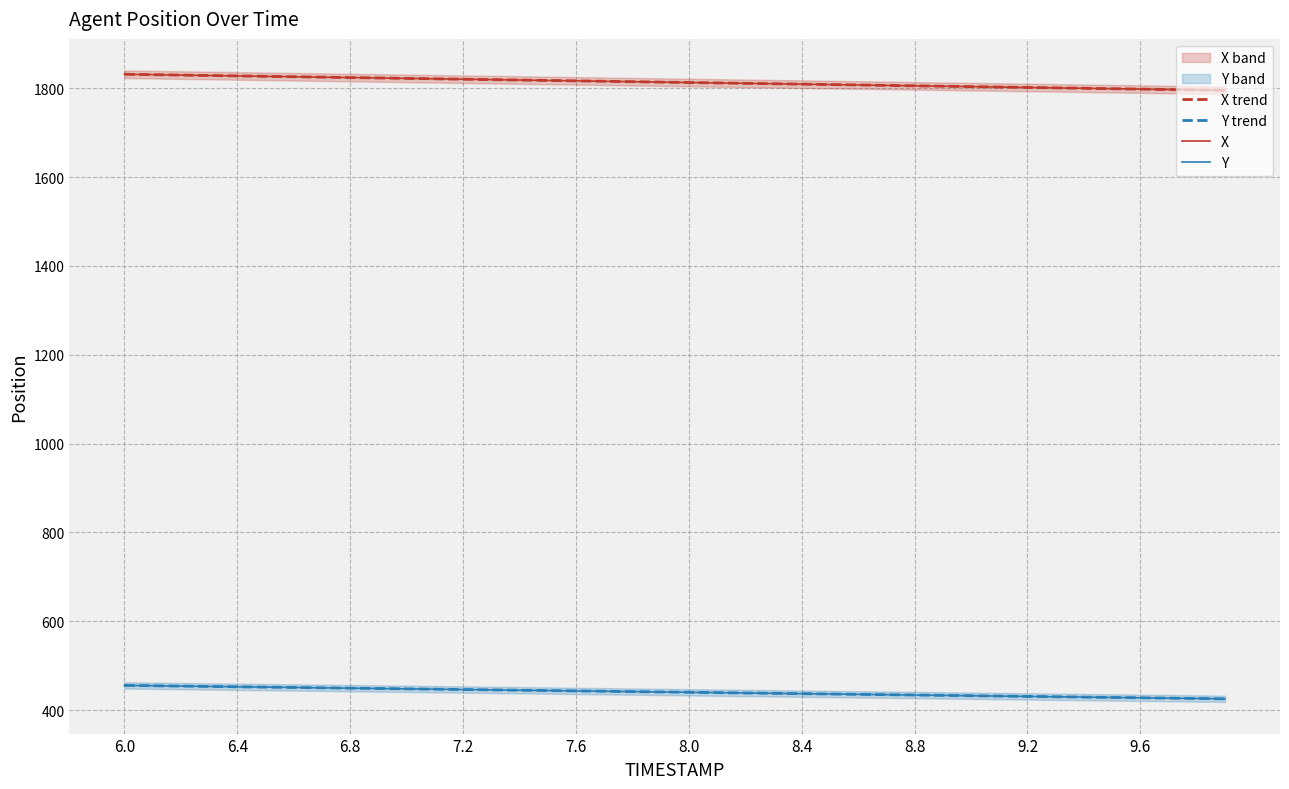

True or false: X trend and Y trend cross at least once.

False